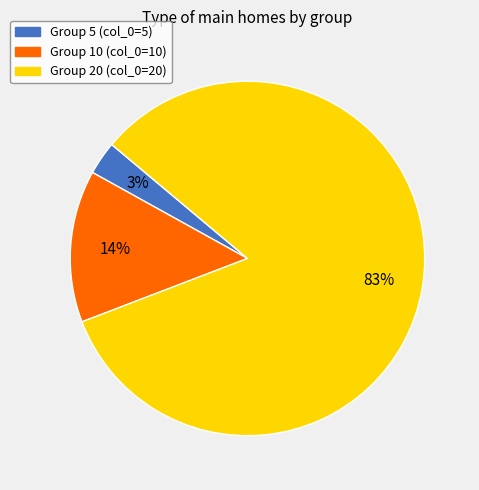

Does any single category account for the majority?

Yes